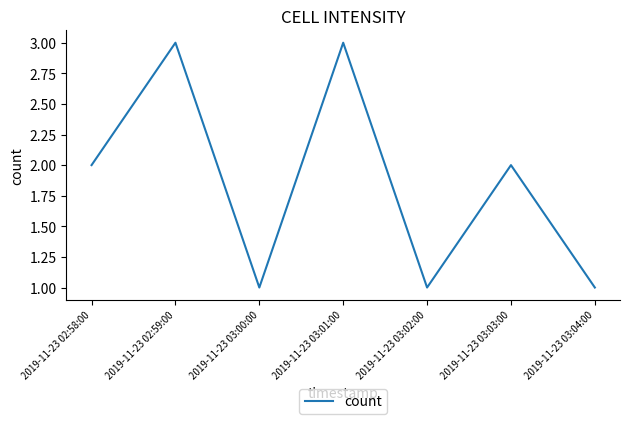

What is the minimum value shown in the chart?

1